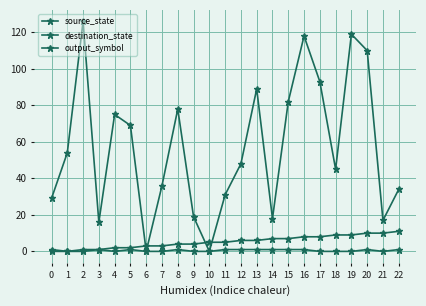

At which category is the sum across all series the highest?

19